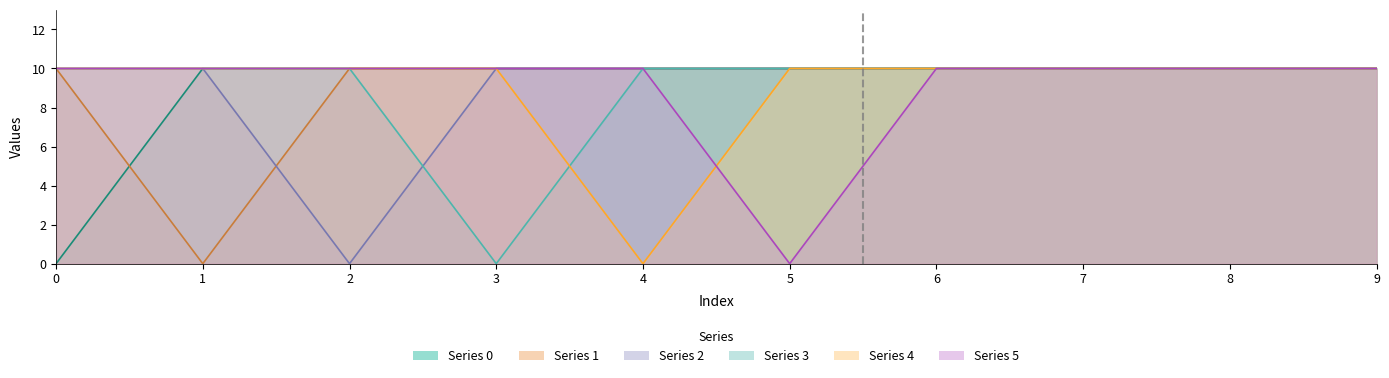

What is the maximum value shown in the chart?

10